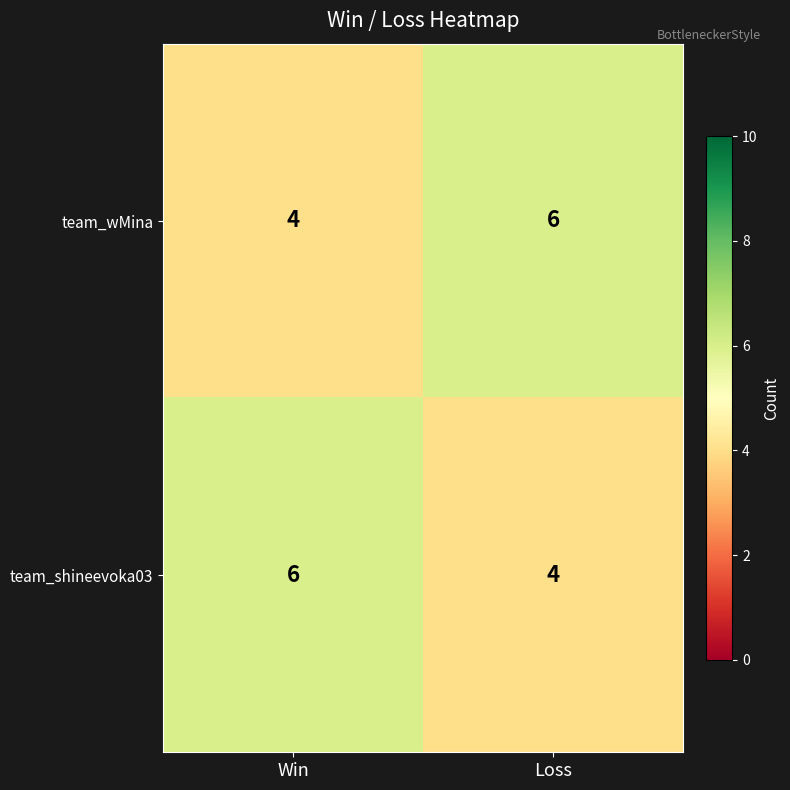

What is the total value across all series at Loss?

10